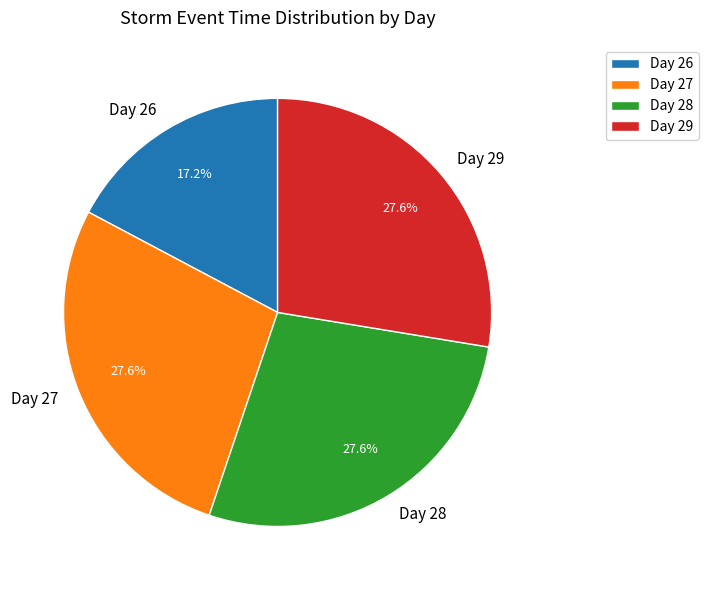

Is there a majority slice in this chart?

No